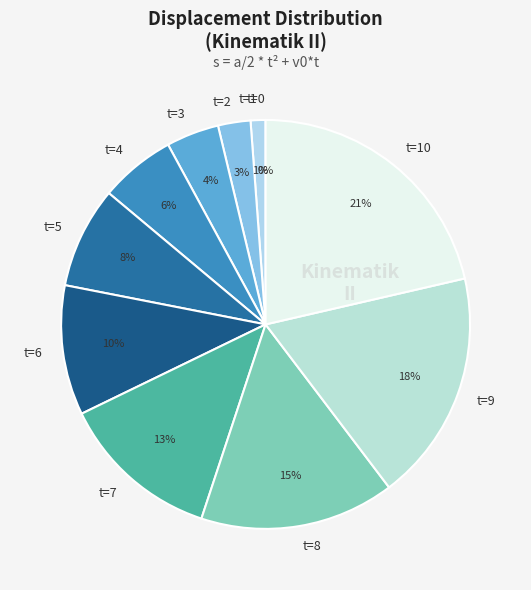

How many slices are in this pie chart?

11